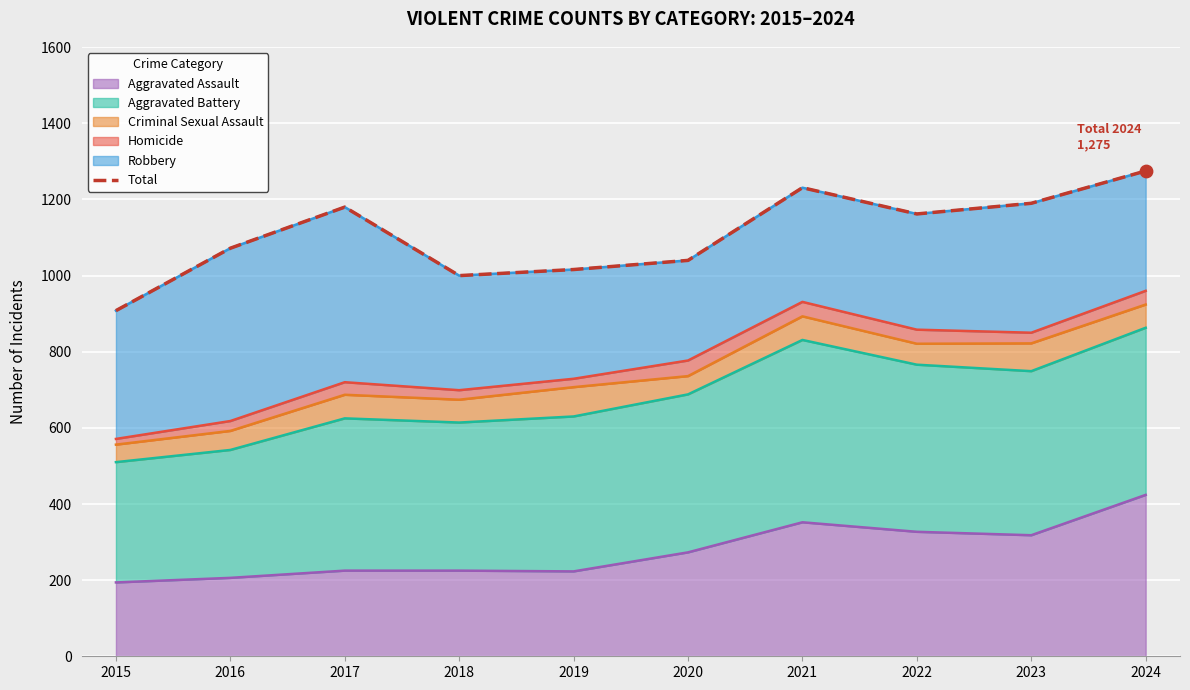

Between 2017 and 2020, which is larger?

2017